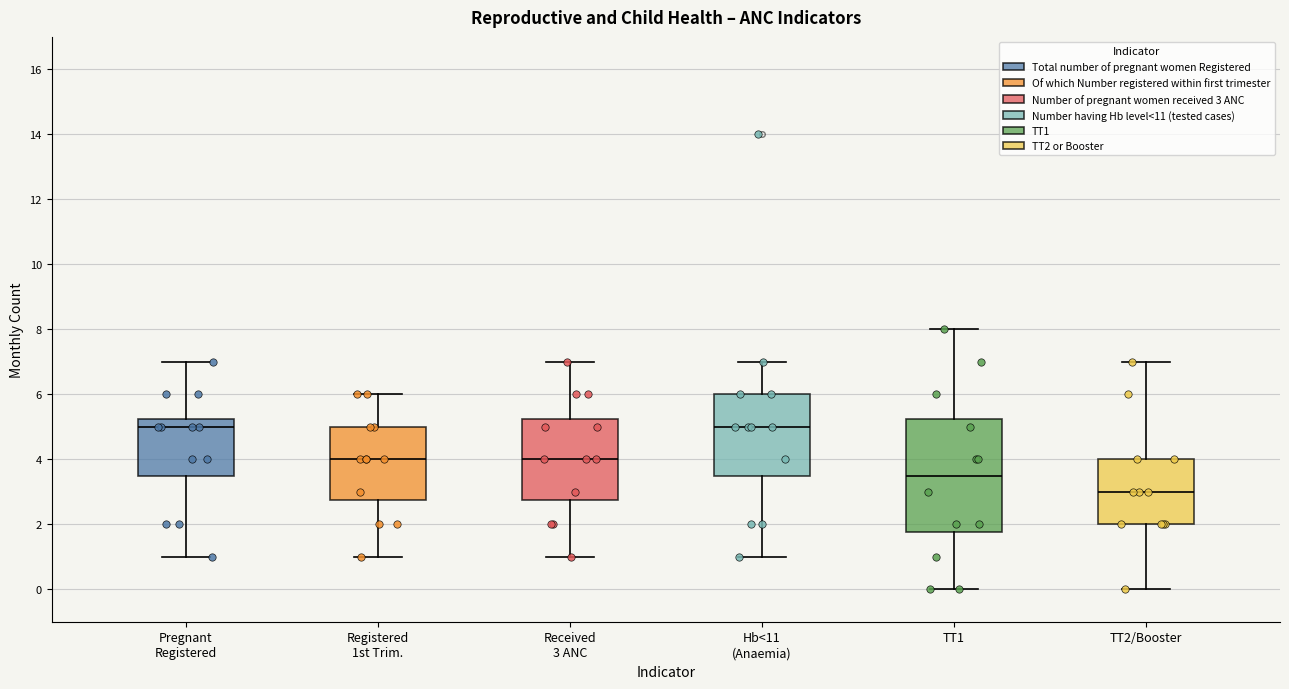

Reading left to right, transcribe this box plot: for each box, give where its median line is, the range the box spans, and where its two whiskers end, as read against the y-axis. The values are not printed on the chart, so give them approximately, as read against the axis.

Pregnant Registered: median 5.0, box 3.6 to 5.2, whiskers 1.0 to 7.0
Registered 1st Trim.: median 4.0, box 2.8 to 5.0, whiskers 1.0 to 6.0
Received 3 ANC: median 4.0, box 2.8 to 5.2, whiskers 1.0 to 7.0
Hb<11 (Anaemia): median 5.0, box 3.6 to 6.0, whiskers 1.0 to 7.0
TT1: median 3.6, box 1.8 to 5.2, whiskers 0.0 to 8.0
TT2/Booster: median 3.0, box 2.0 to 4.0, whiskers 0.0 to 7.0